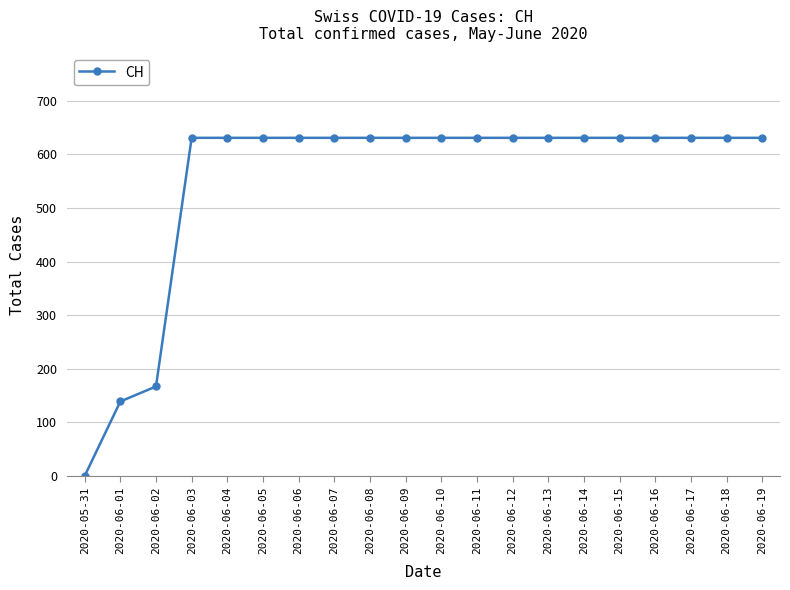

Reading left to right, list all the values displayed in this chart.

0	139	167	631	631	631	631	631	631	631	631	631	631	631	631	631	631	631	631	631